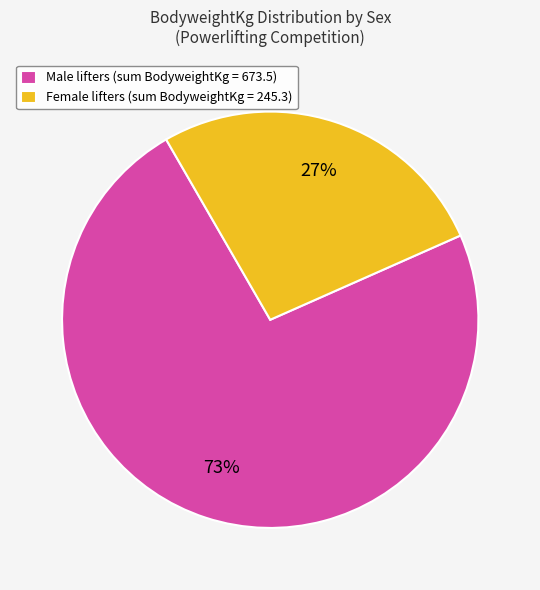

To the nearest percent, what percentage of the pie is Male lifters (sum BodyweightKg = 673.5)?

73%